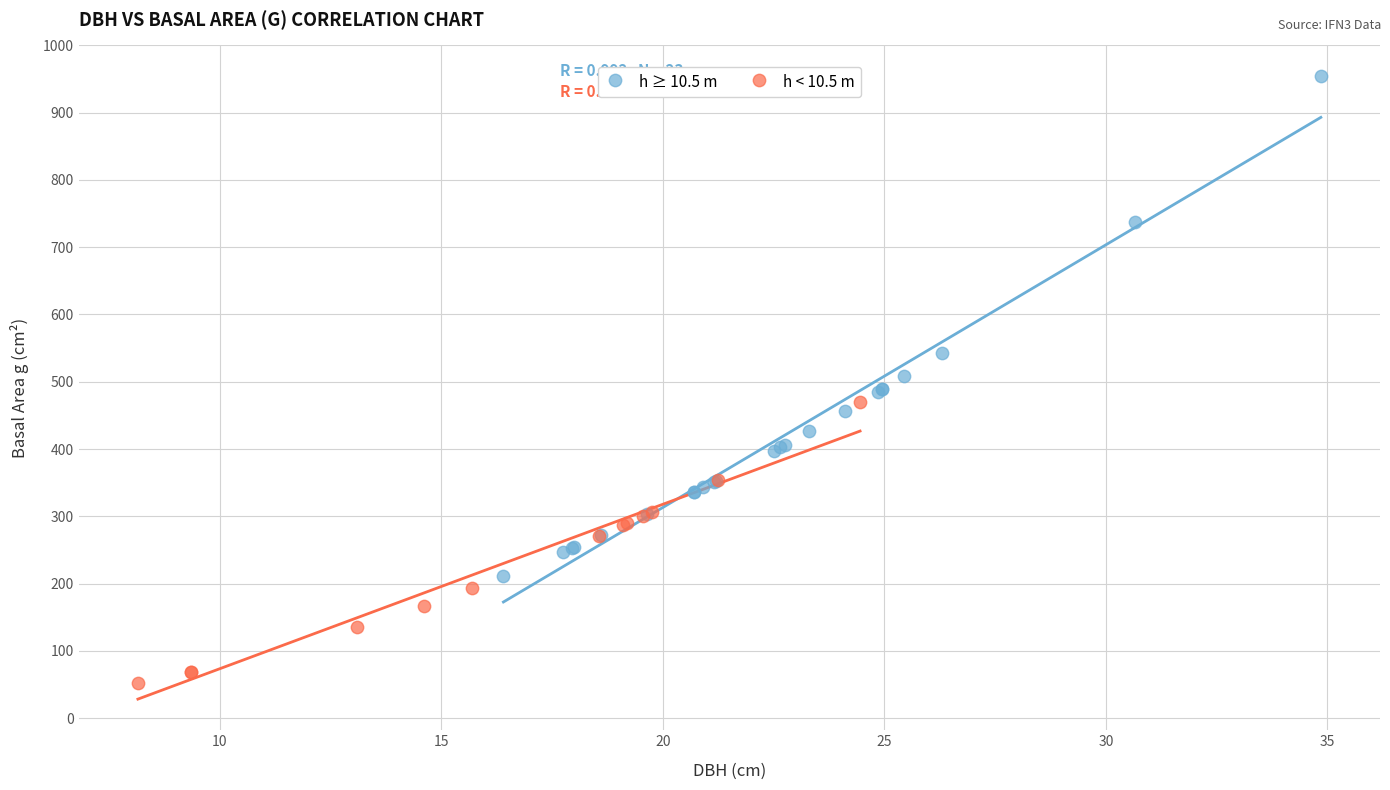

Which series has the widest spread of Y values?

h ≥ 10.5 m